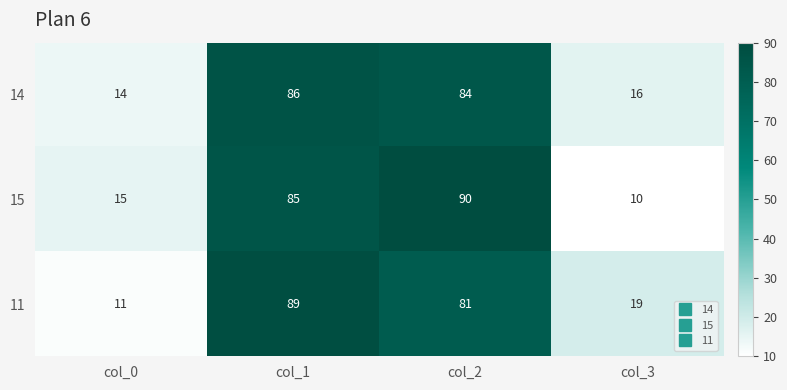

Count the number of data series in this chart.

3